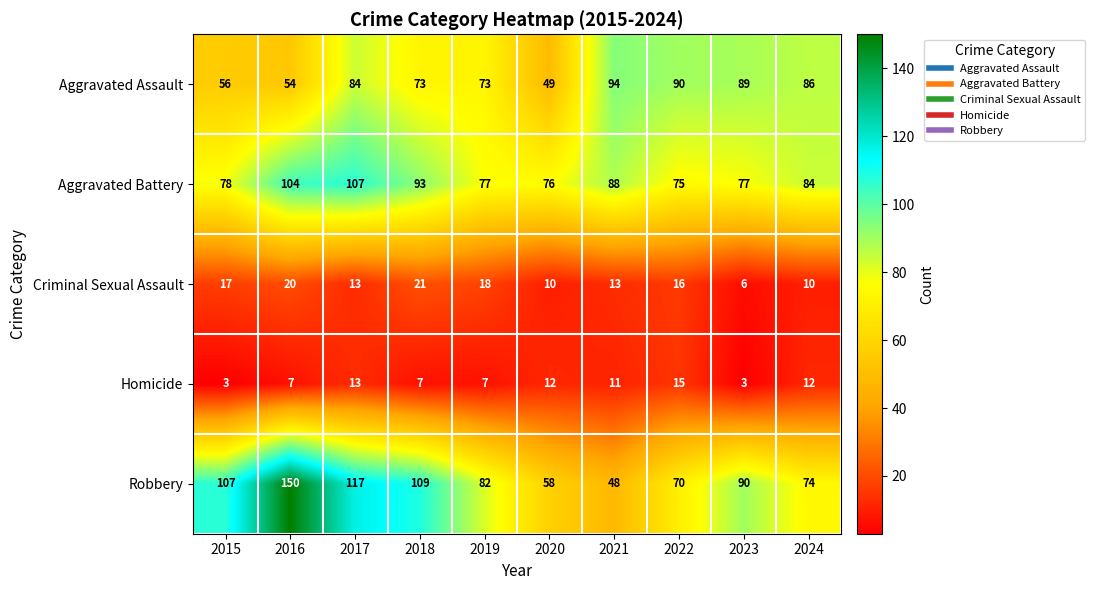

Which category has the highest value in the Homicide series?

2022